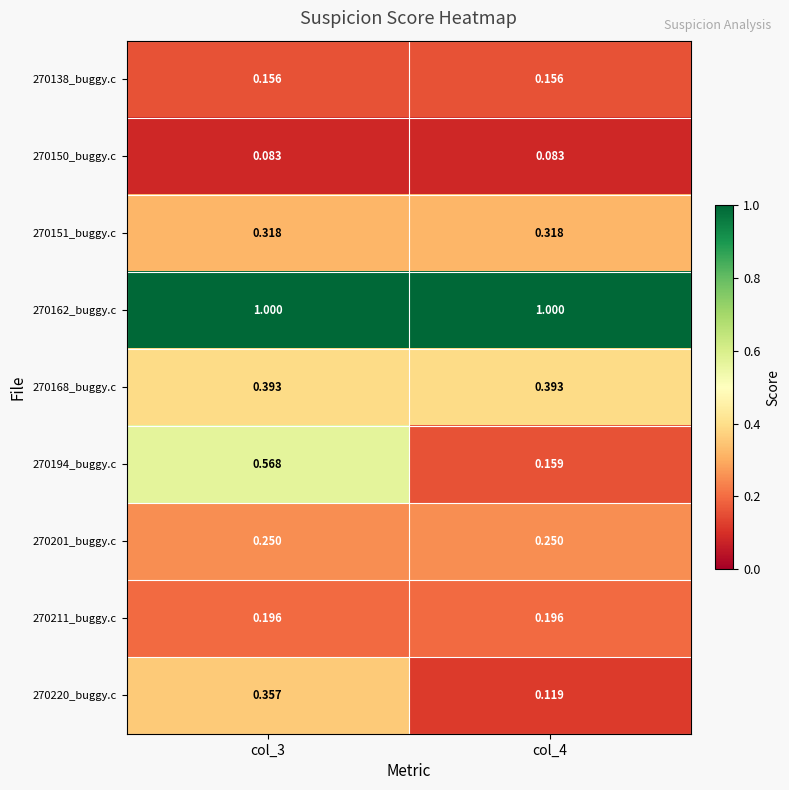

Is the value of 270194_buggy.c at col_3 greater than the value of 270138_buggy.c at col_4?

Yes